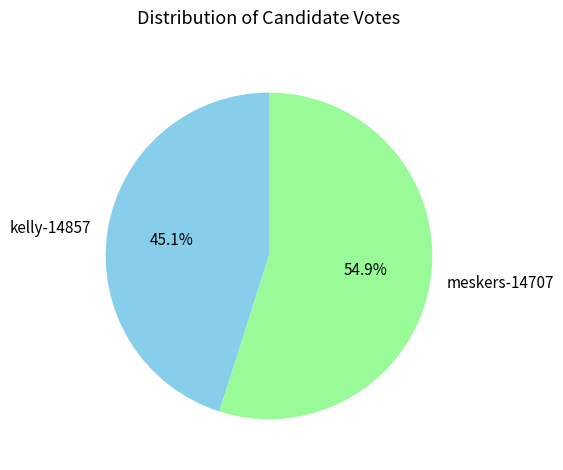

How many segments does this pie chart have?

2